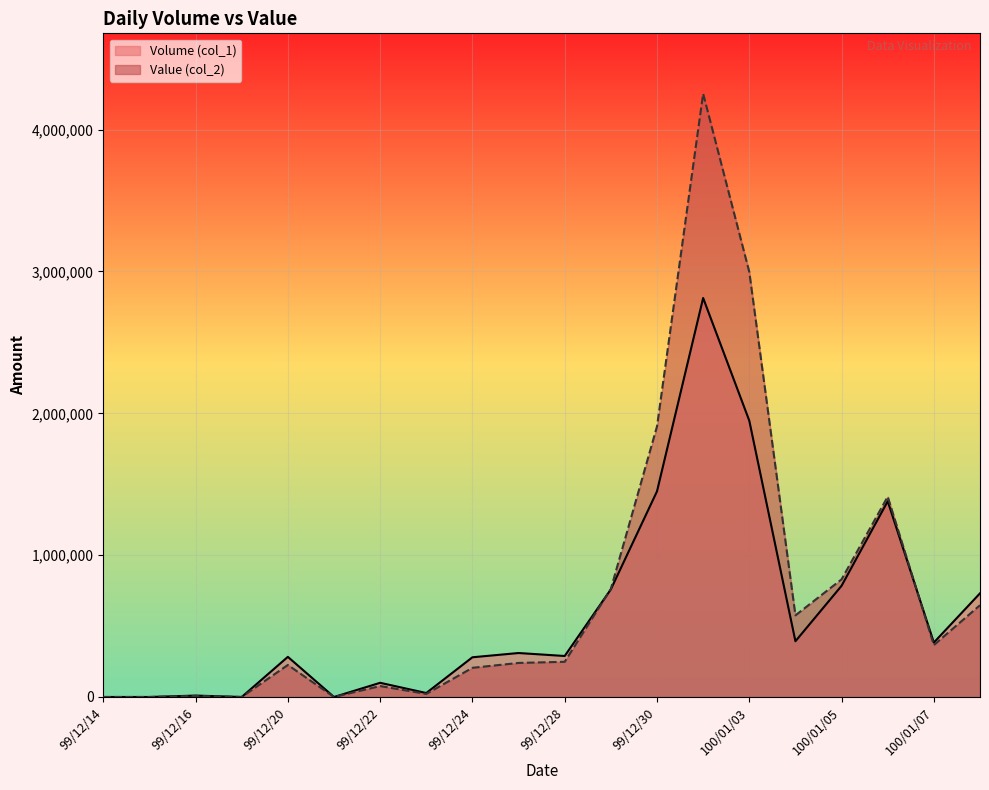

Reading left to right, what are all the values shown in this chart?

Volume (col_1): 0	0	10000	0	283000	0	100000	28000	280000	310000	289000	759000	1450000	2813000	1948000	393000	784000	1380000	384000	731000
Value (col_2): 0	0	7400	0	225800	0	77000	21560	205700	240050	248190	761950	1907560	4253710	2996640	575450	829480	1412500	366050	647180